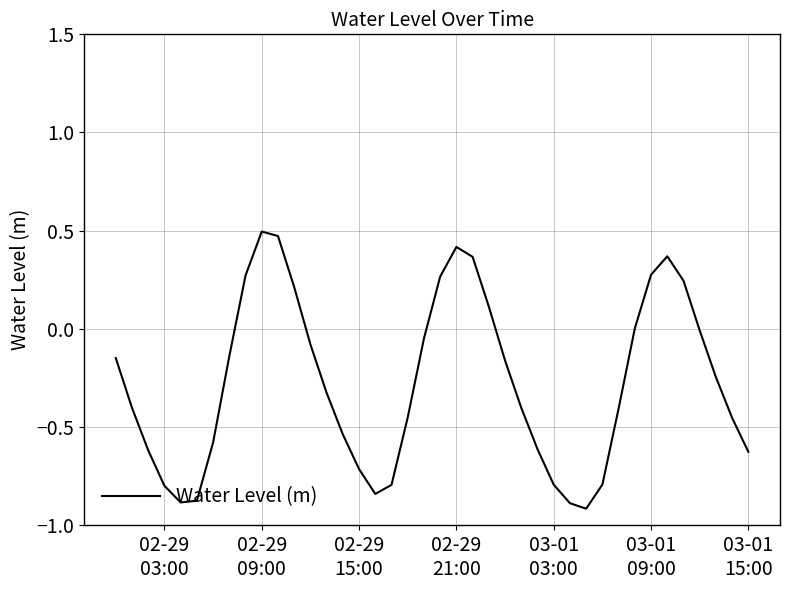

What is the smallest value displayed?

-0.9